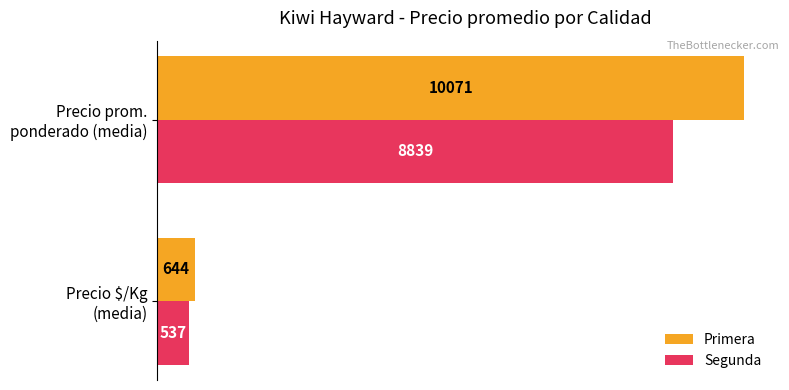

What is the sum of all Primera values?

10714.6